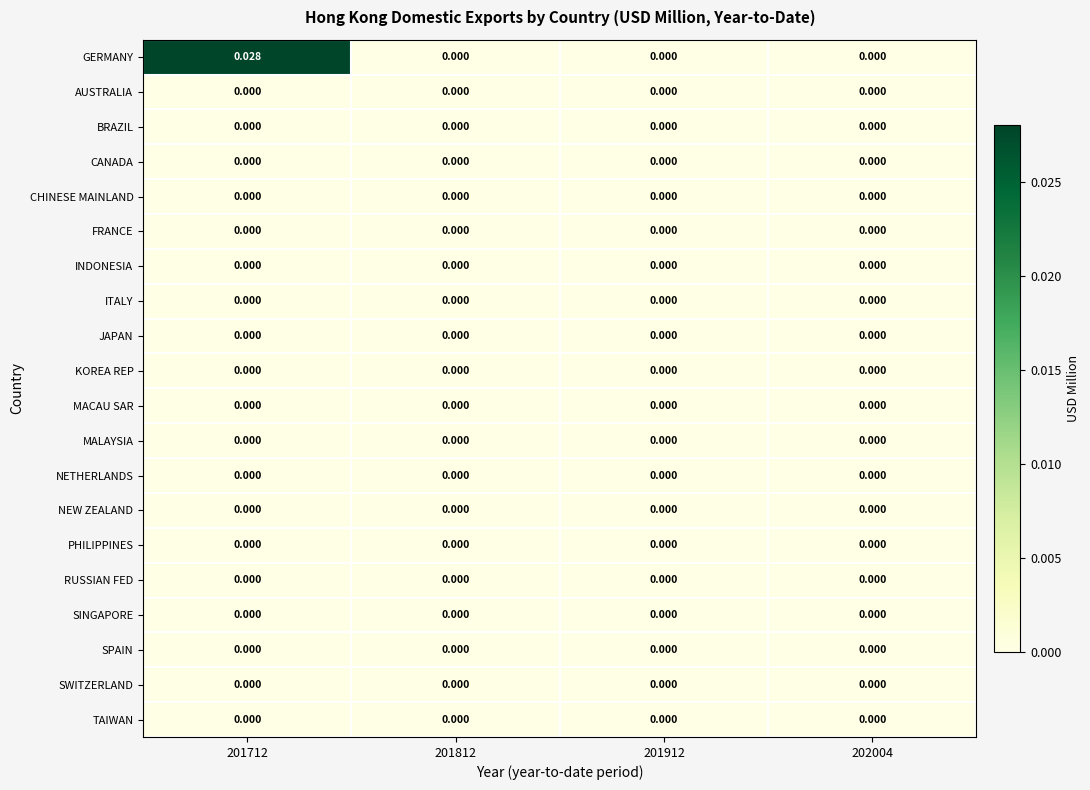

Which series has the largest total across all categories?

GERMANY